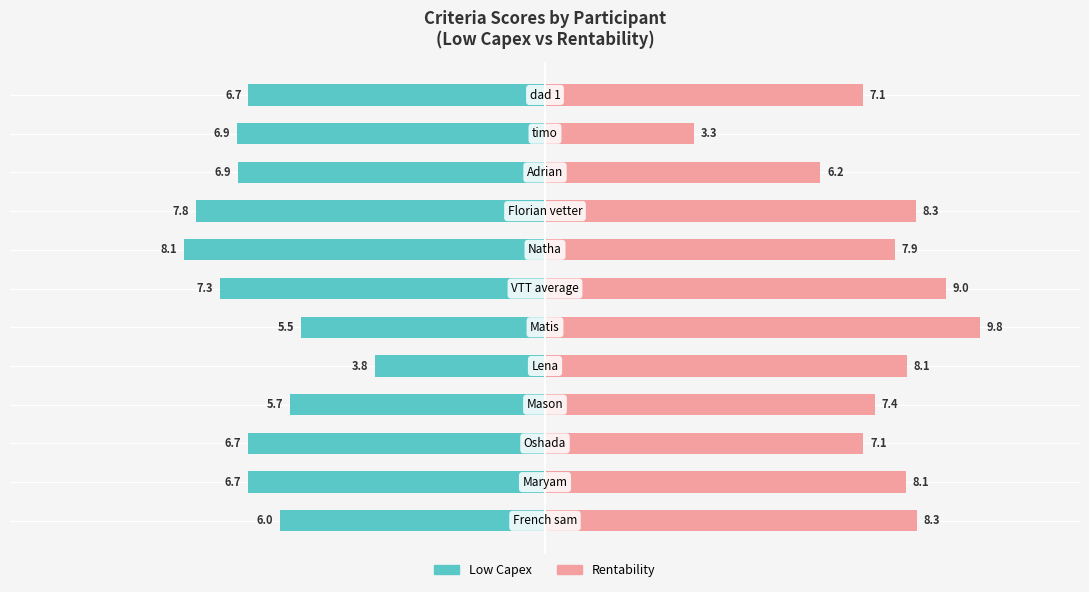

What is the value of the Rentability bar at the 8th from the left?

7.9